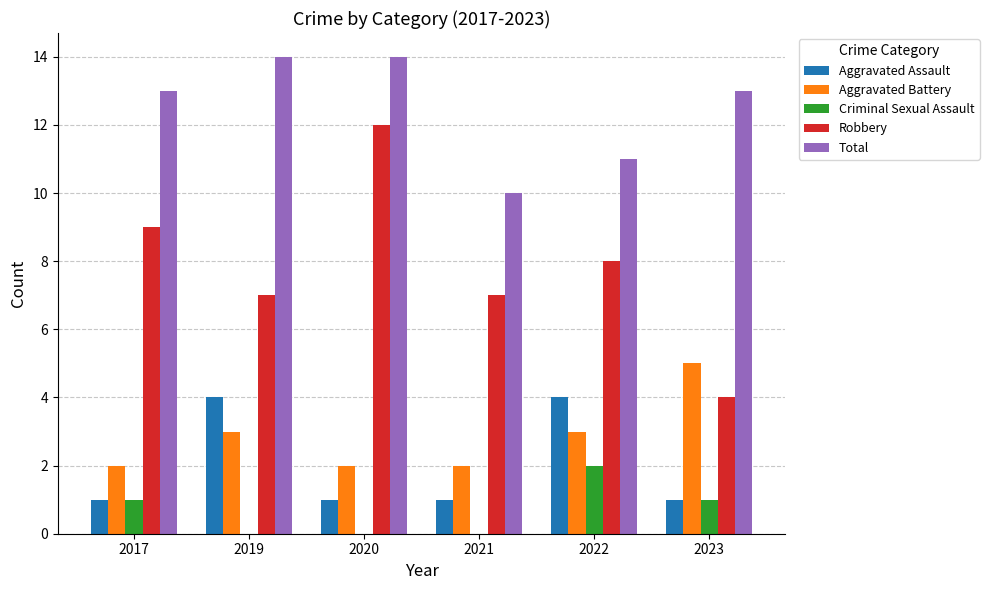

Which series has the largest total across all categories?

Total